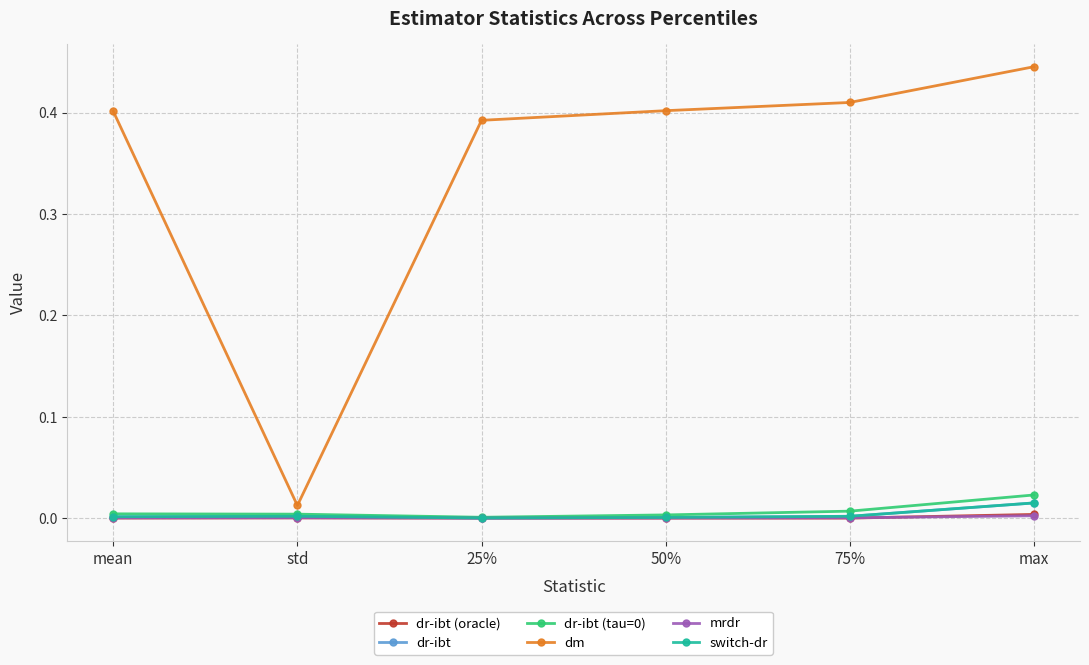

At which category is the sum across all series the highest?

max